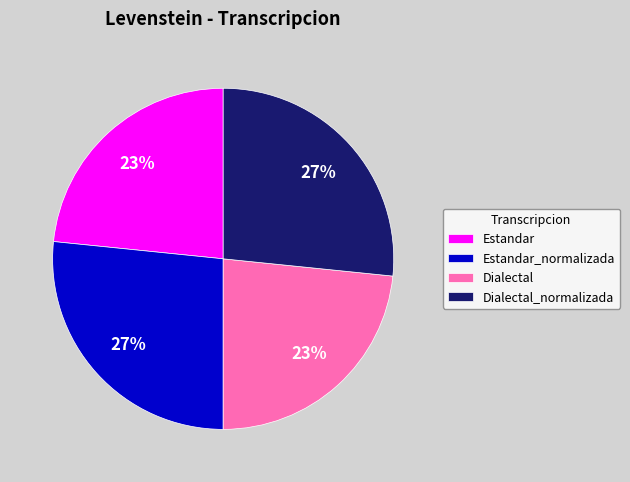

What percentage is the Estandar slice, to the nearest percent?

23%